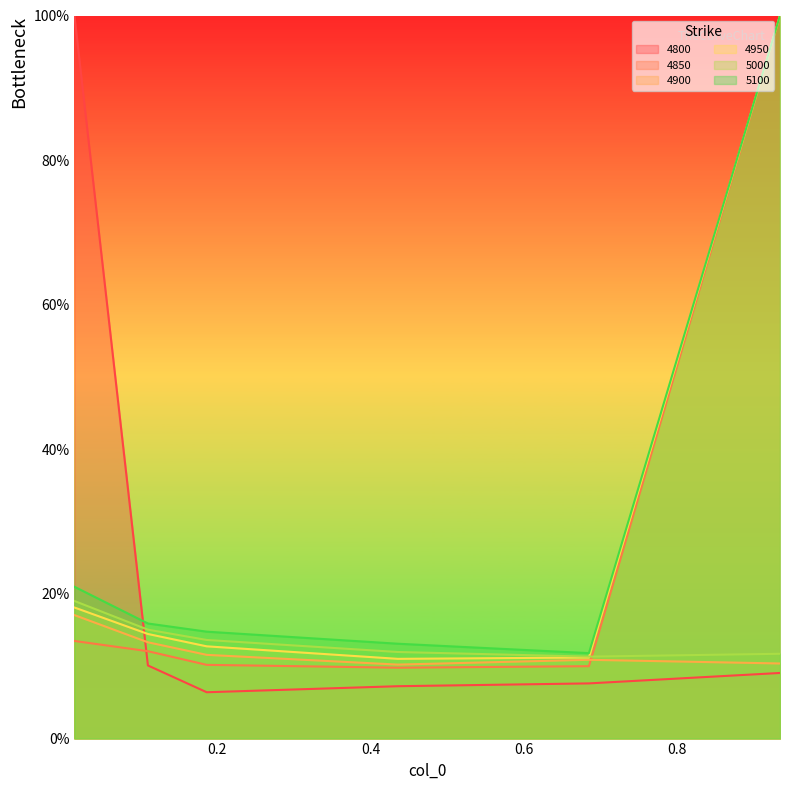

What is the difference between the 4900 values at 0.9342465753424658 and 0.0136986301369863?

0.1